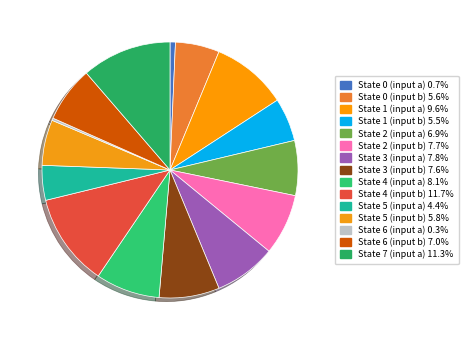

Is it true that State 6 (input b) is 7% of the pie?

True